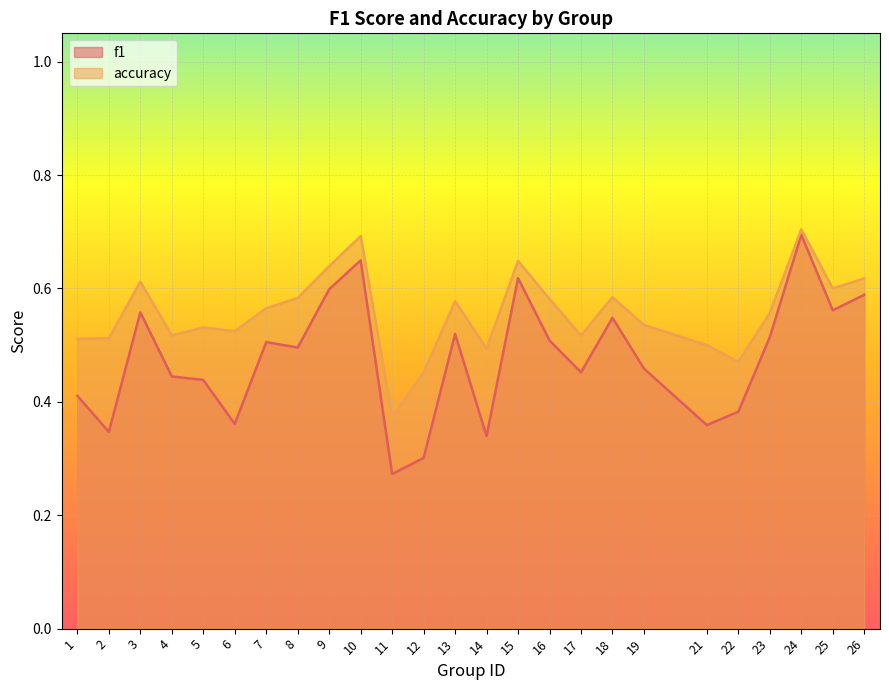

Which label corresponds to the smallest value in the chart?

11